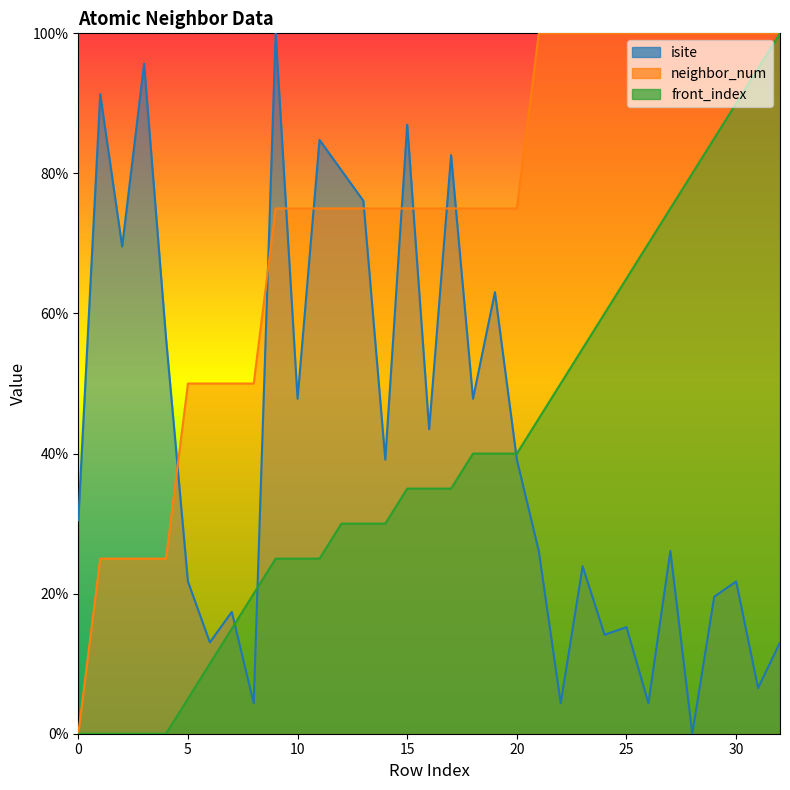

What is the maximum value for isite?

100.0